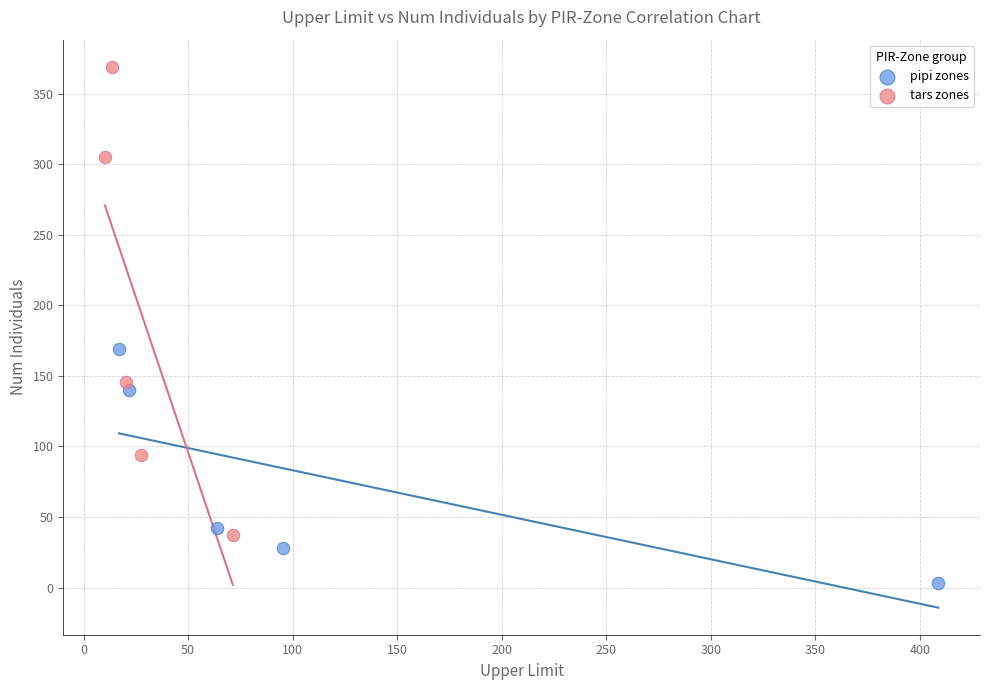

Which series contains the highest Y value?

tars zones